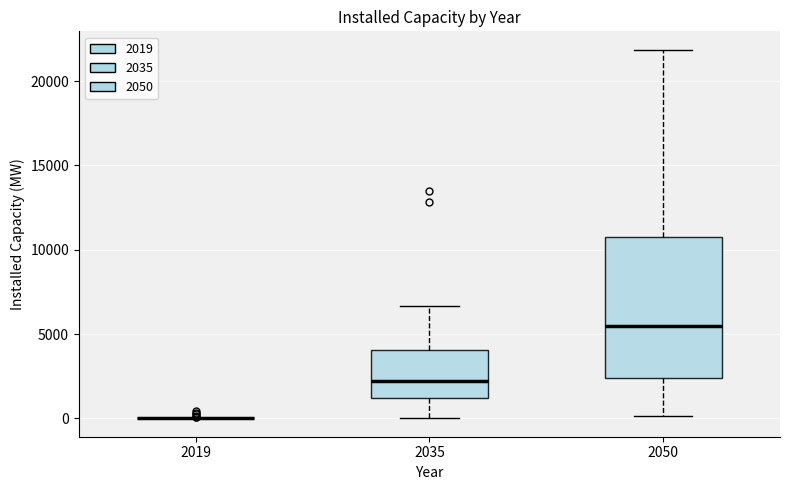

Reading left to right, read every box against the y-axis: the position of its median line, the range the box covers, and the ends of its whiskers. The values are not printed on the chart, so give them approximately, as read against the axis.

2019: box collapsed to a line at 0, whiskers 0 to 0
2035: median 2000, box 1000 to 4000, whiskers 0 to 6500
2050: median 5500, box 2500 to 10500, whiskers 0 to 22000